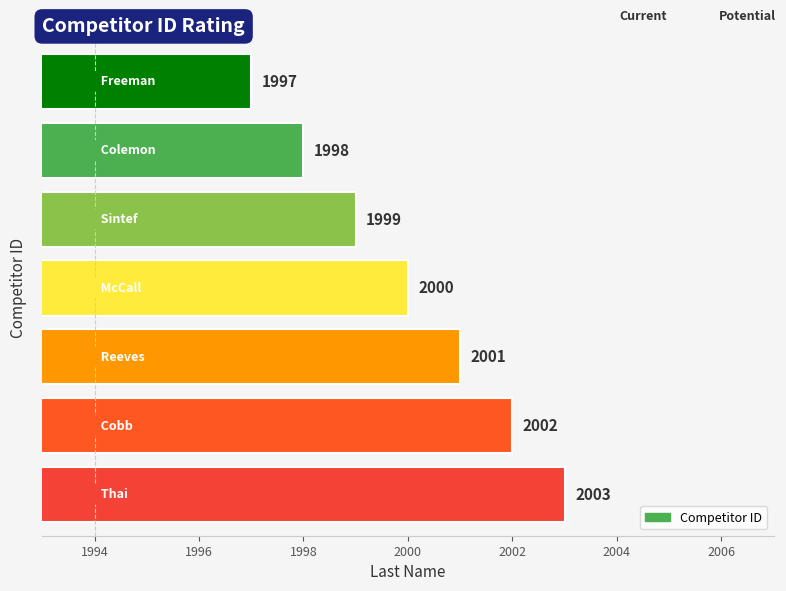

What is the greatest value displayed?

2003